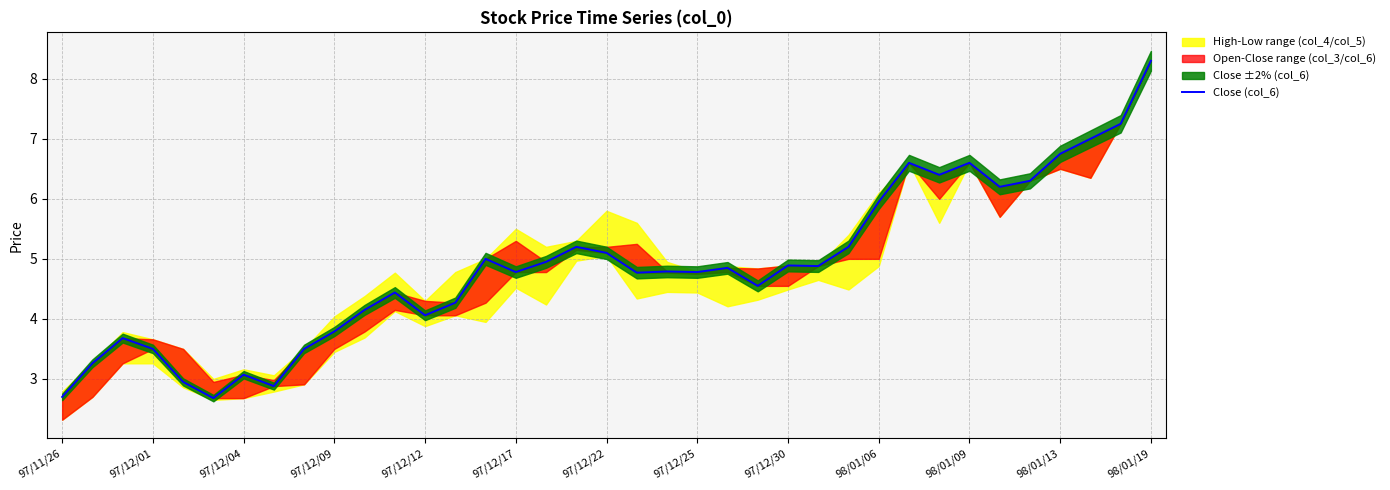

The chart shows a value of 2.7 at 97/11/26. True or false?

True